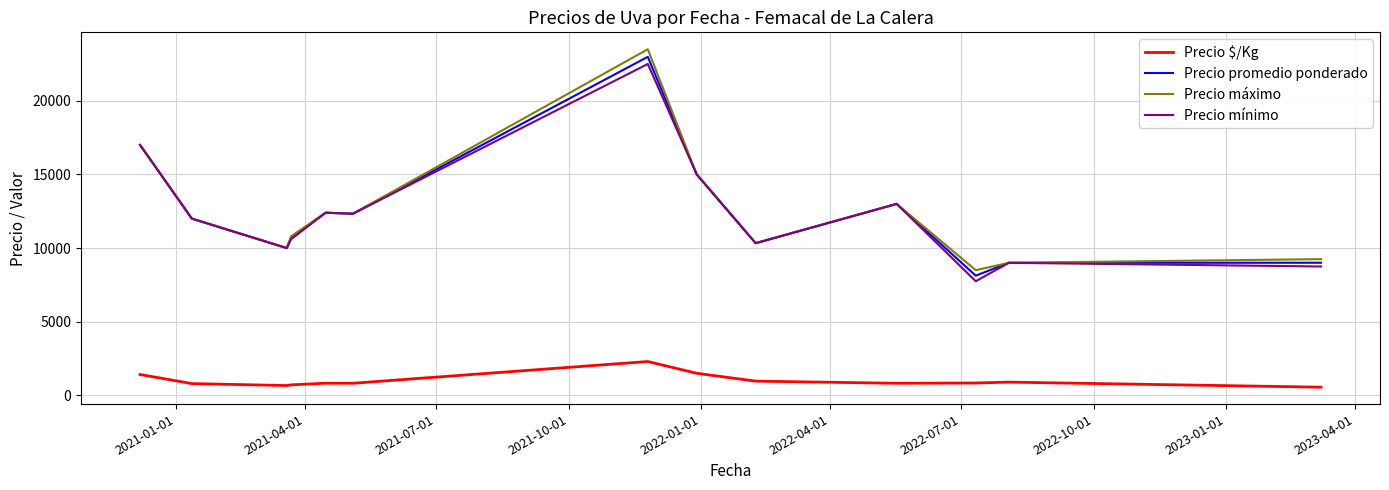

What is the greatest value displayed?

23500.0